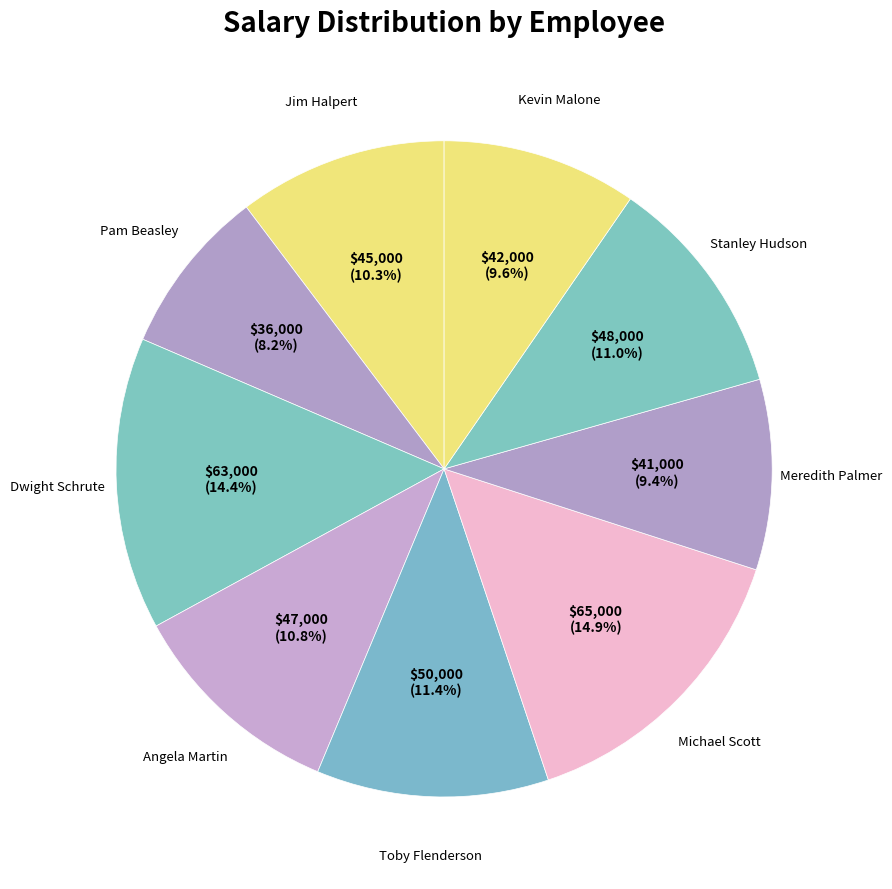

Does any single category account for the majority?

No